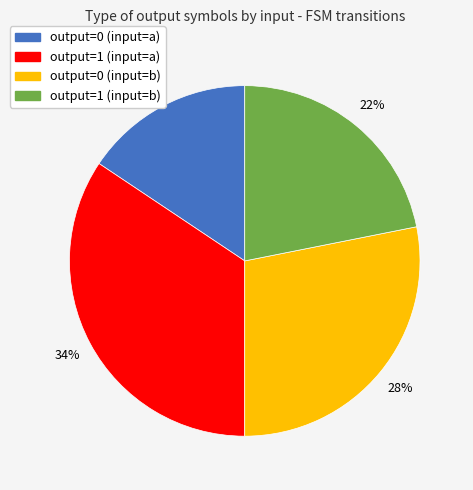

What is the largest slice in the pie chart?

output=1 (input=a)